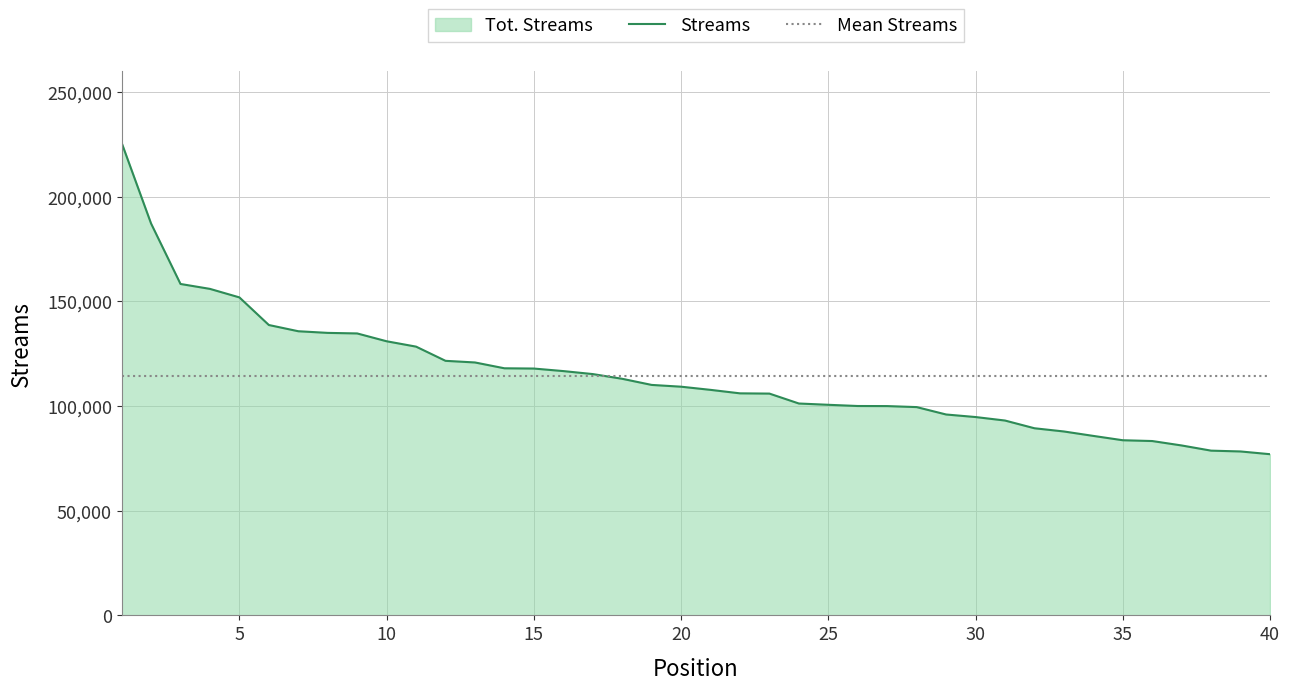

What is the value of the 30th point from the left?

94739